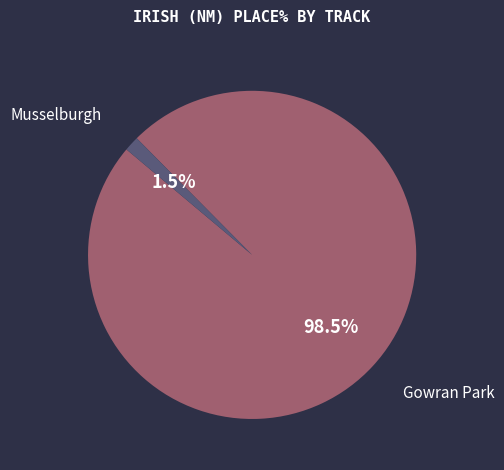

Is there a majority slice in this chart?

Yes